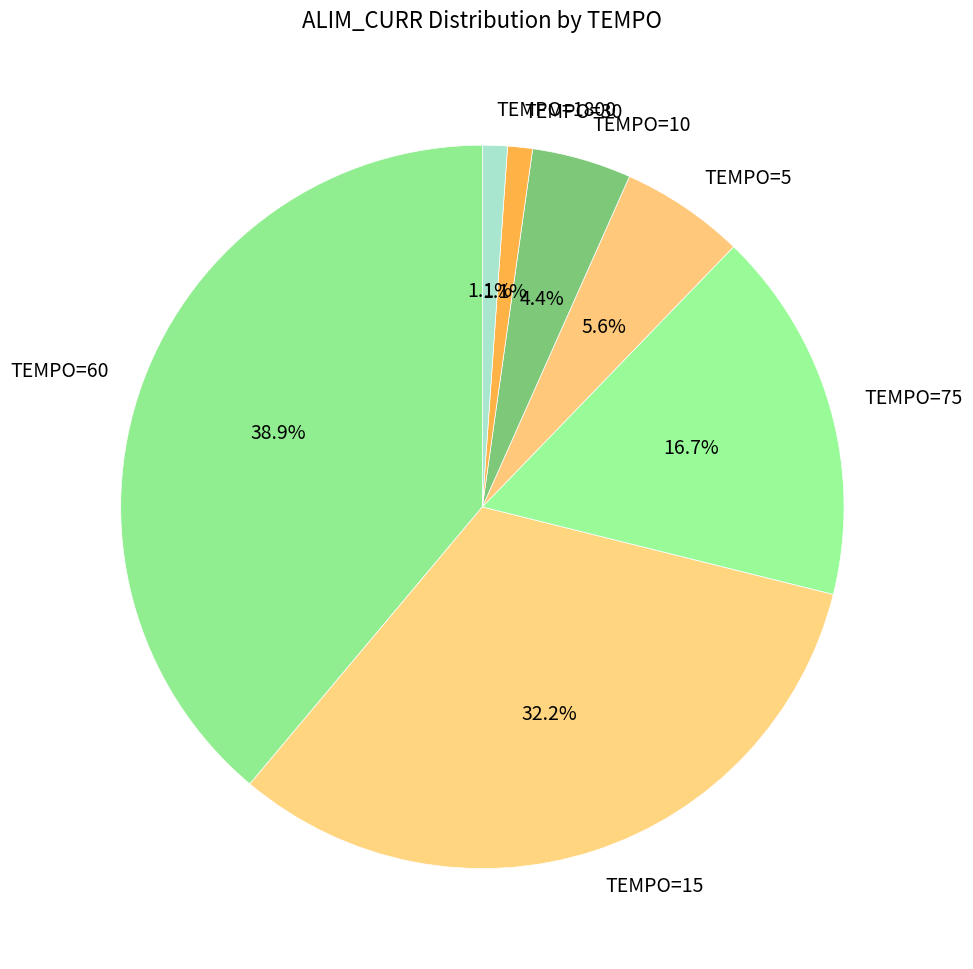

Which slice is the largest?

TEMPO=60